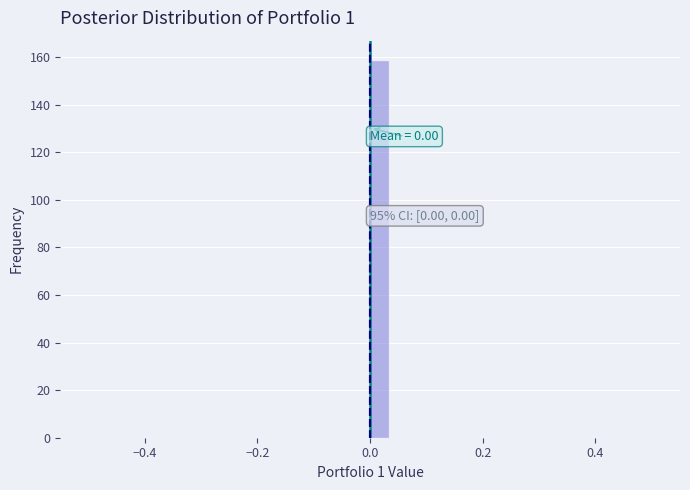

Around what value on the x-axis is the tallest bar? Give the approximate position of its centre, as read against the axis.

0.02